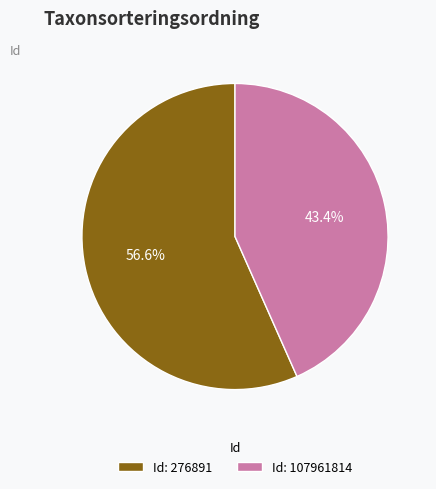

What is the largest slice in the pie chart?

Id: 276891